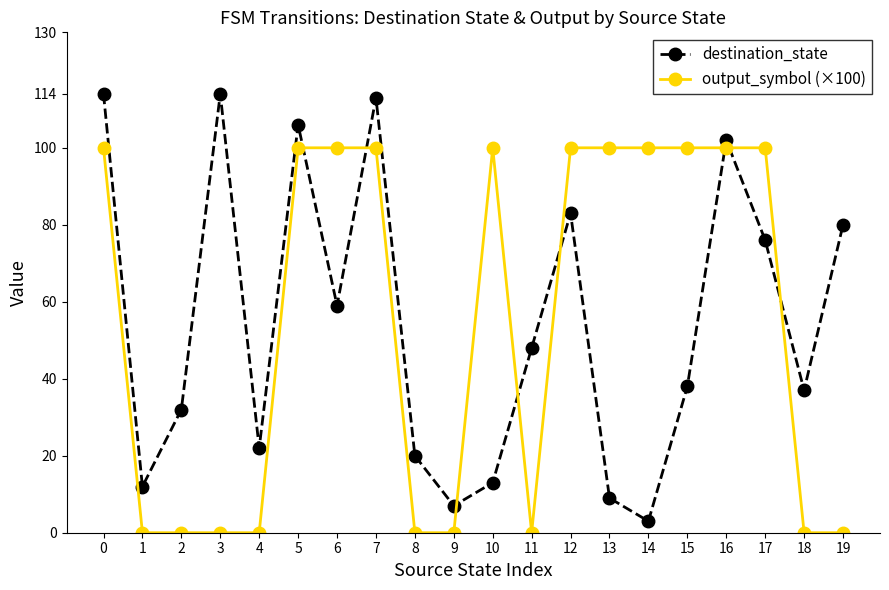

What is the maximum value shown in the chart?

114